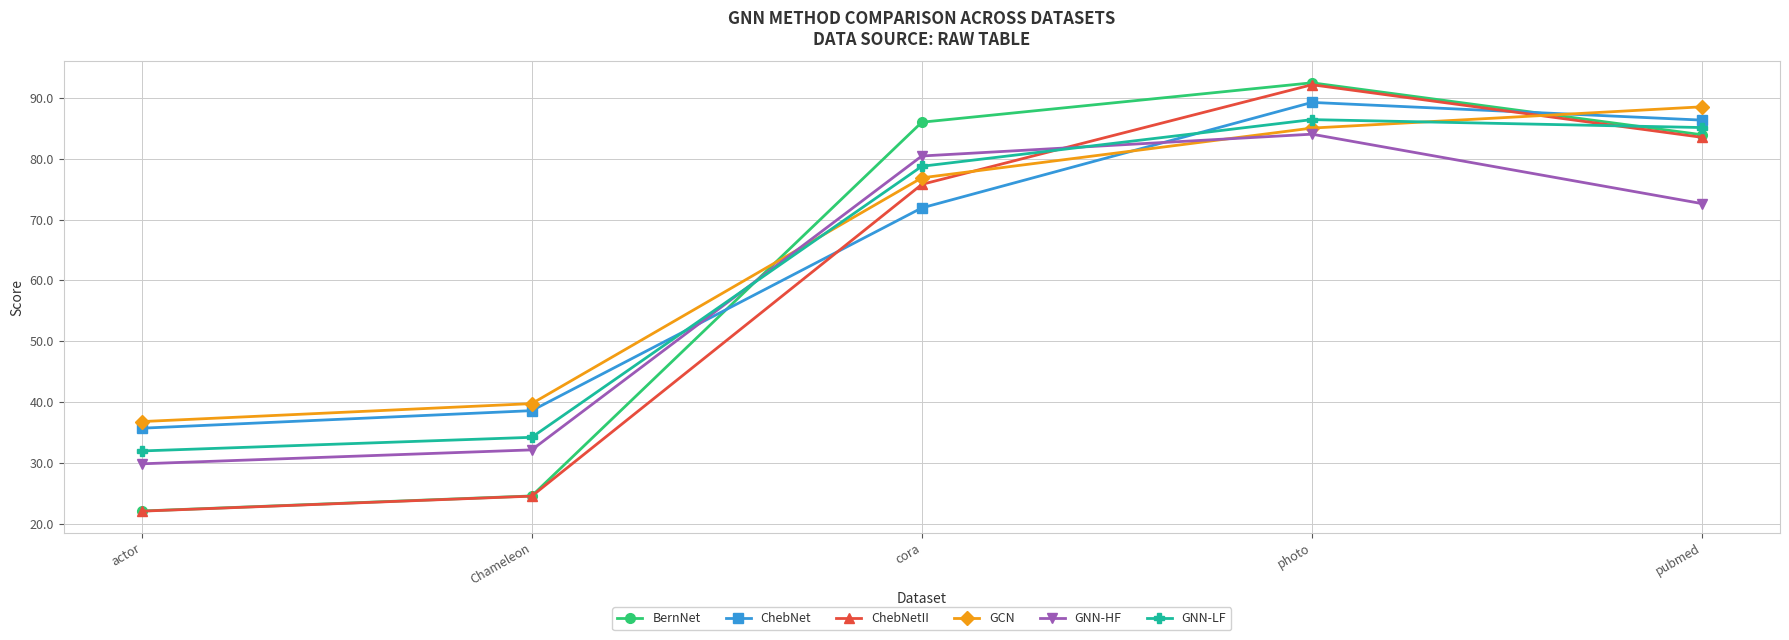

What is the label of the 2nd point from the left?

Chameleon